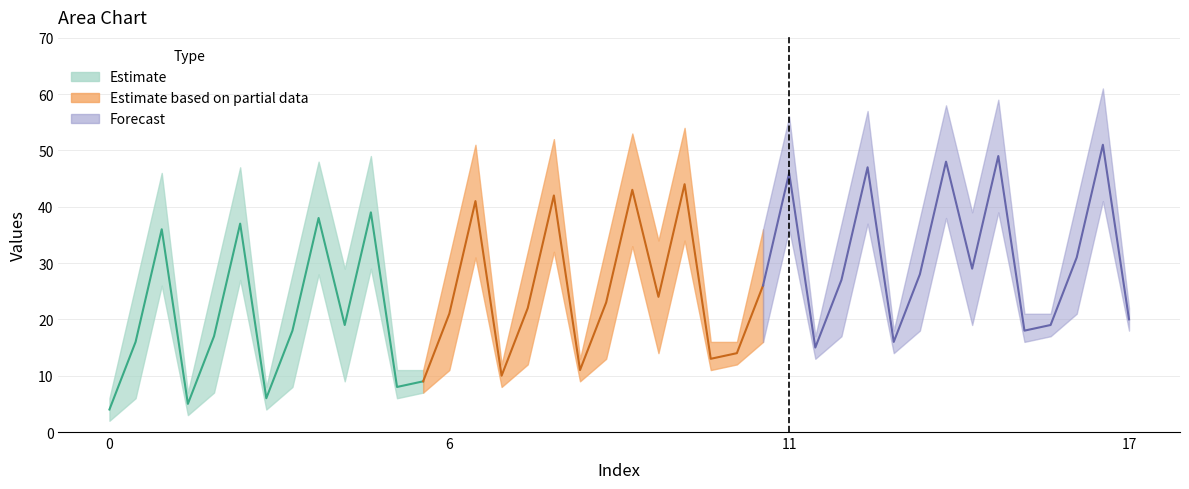

Which category has the highest value across all series?

16